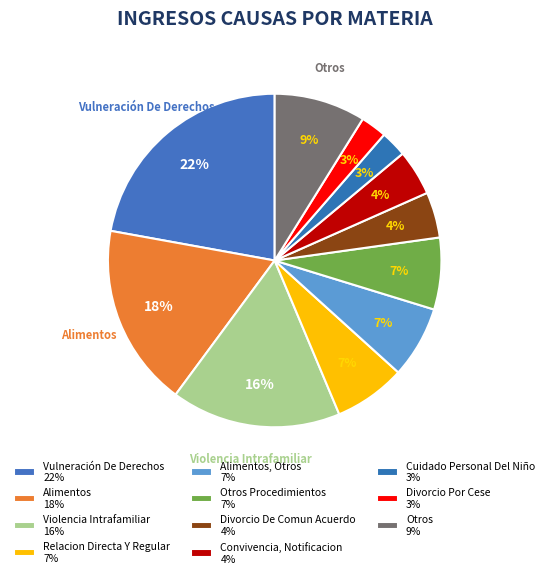

How many segments does this pie chart have?

11